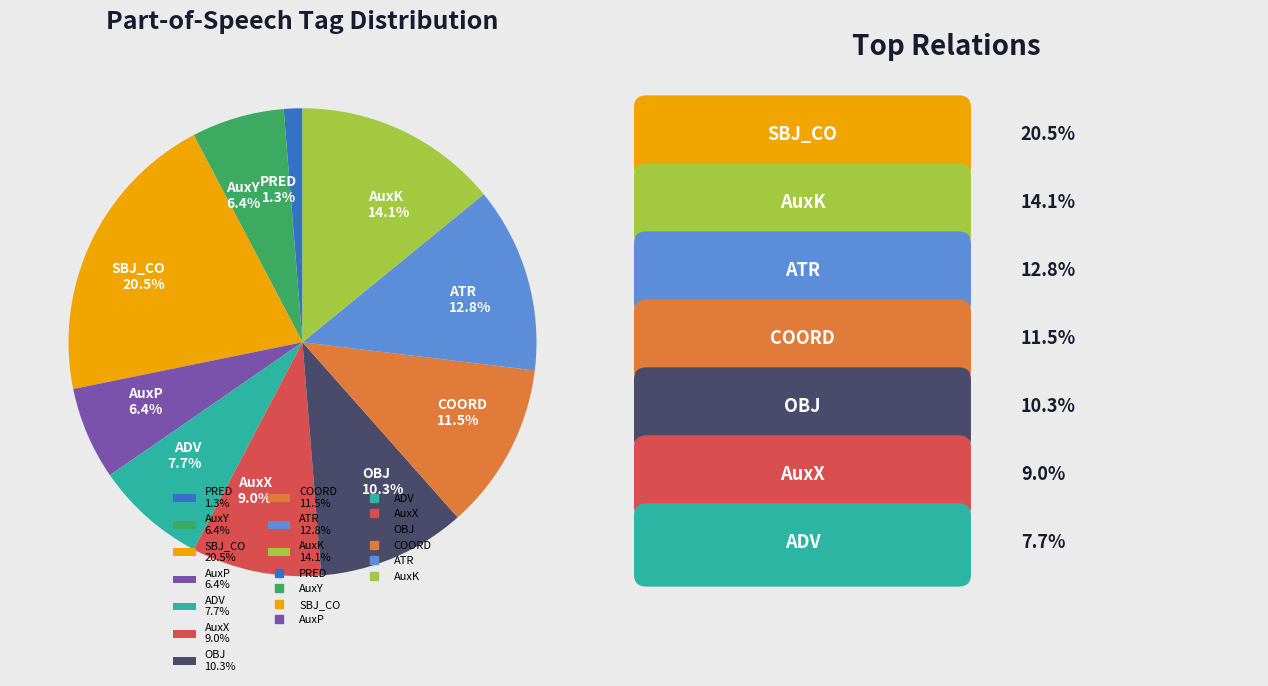

Is there a majority slice in this chart?

No